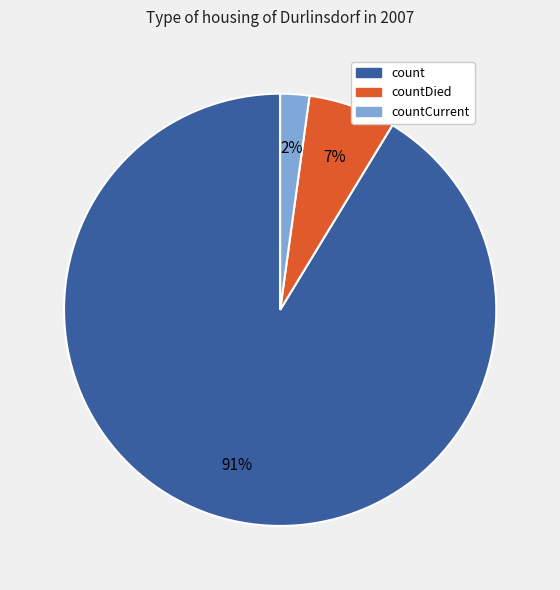

To the nearest percent, what is the average slice percentage?

33%